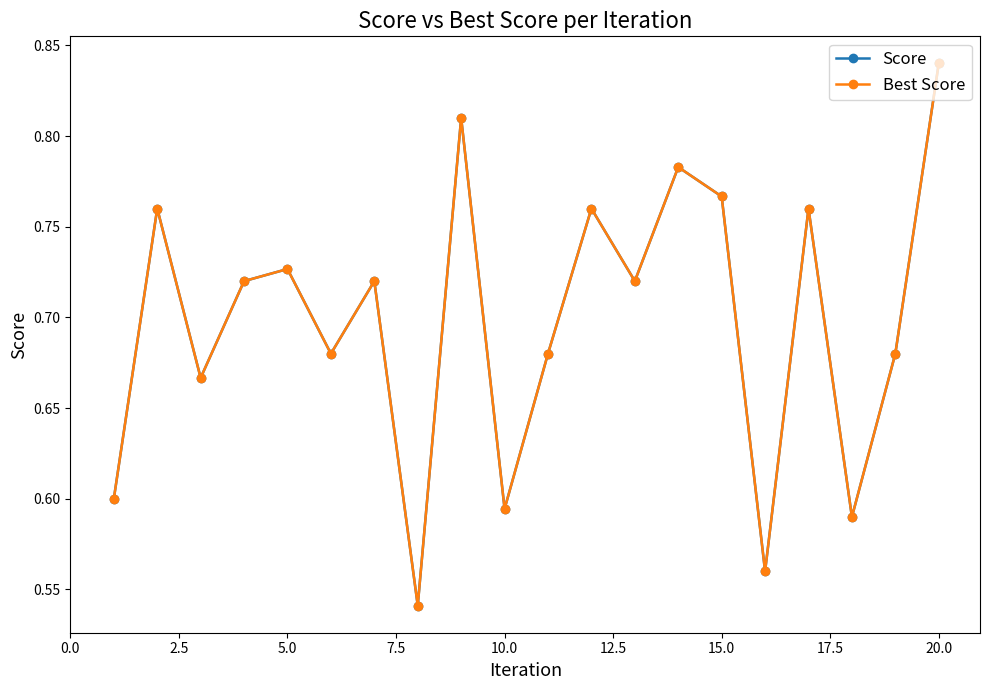

Is this an area chart (filled region under the line)?

No